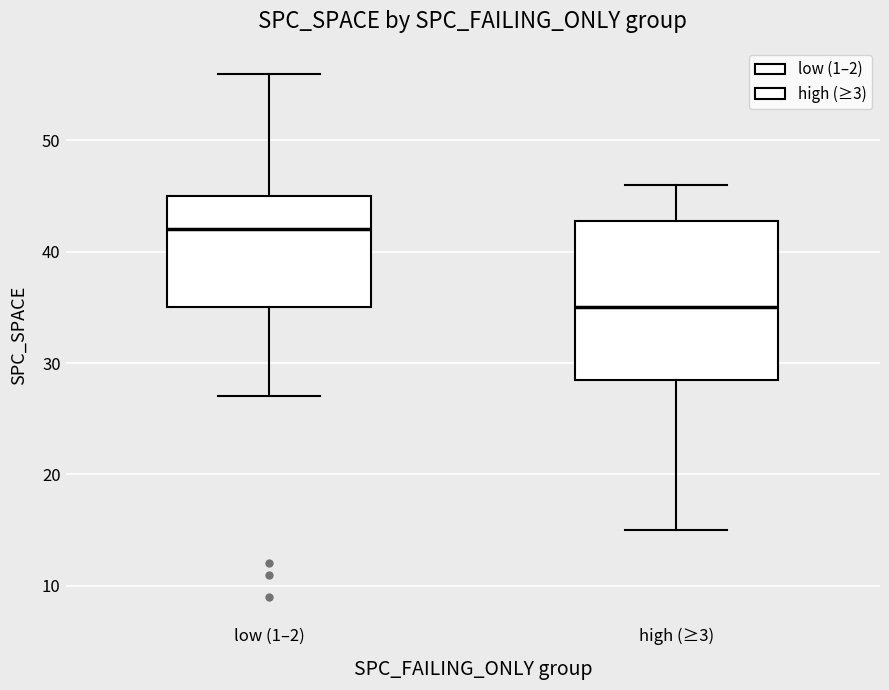

Reading left to right, read every box against the y-axis: the position of its median line, the range the box covers, and the ends of its whiskers. The values are not printed on the chart, so give them approximately, as read against the axis.

low (1–2): median 42, box 35 to 45, whiskers 27 to 56
high (≥3): median 35, box 29 to 43, whiskers 15 to 46